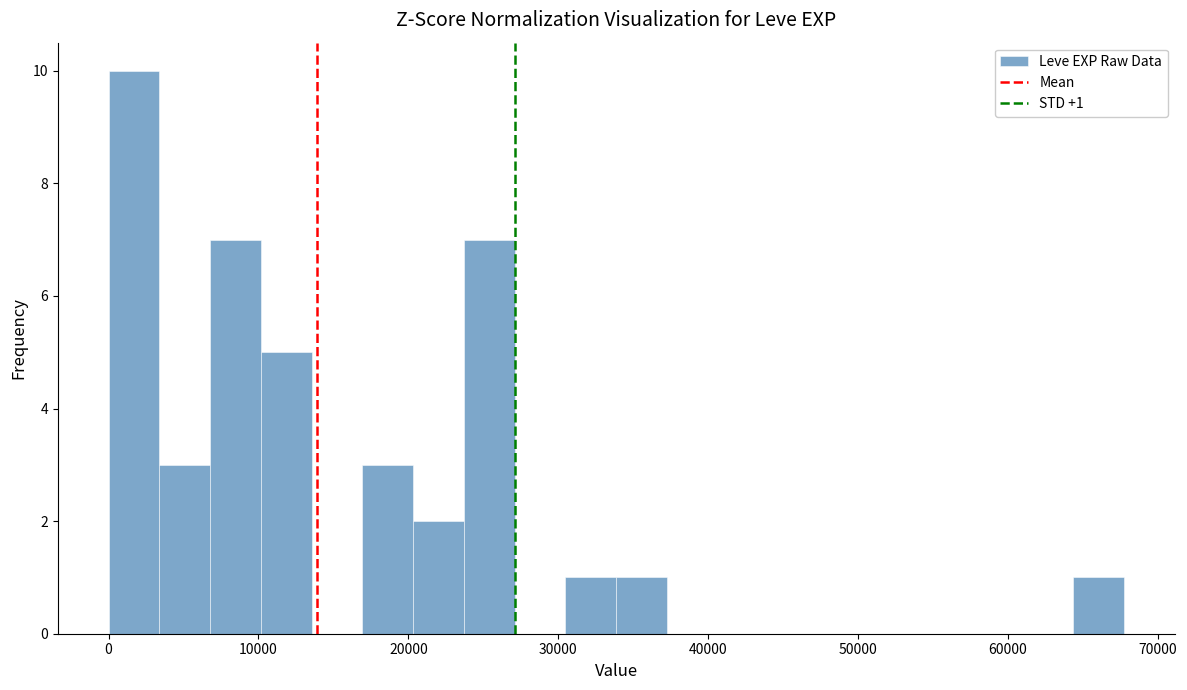

Read against the x-axis, roughly where is the centre of the tallest bar?

2000